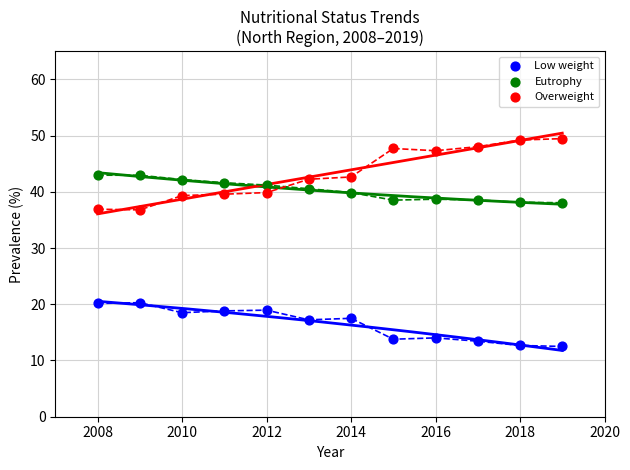

What are all the series names shown in the legend?

Low weight, Eutrophy, Overweight